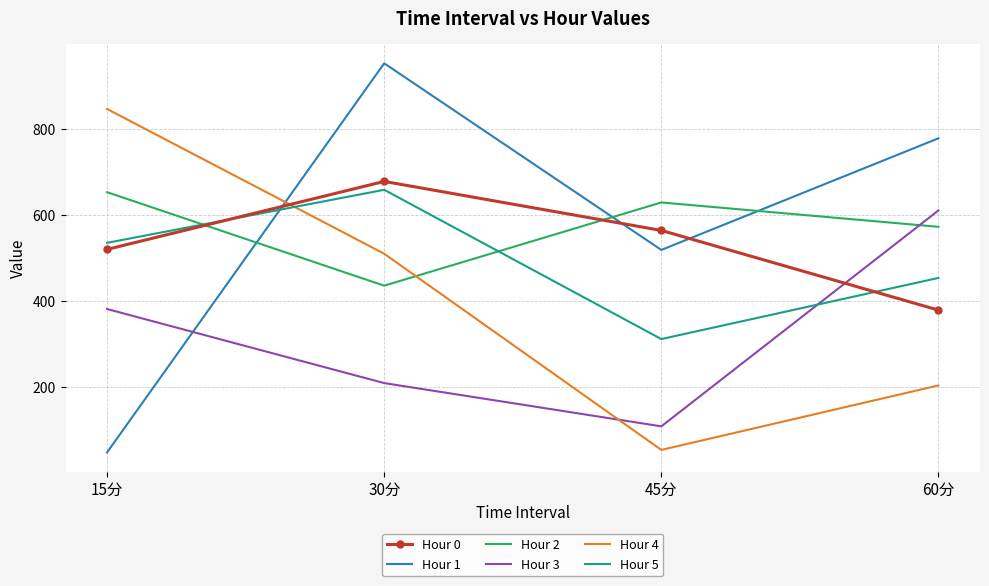

What is the difference between the maximum and minimum values in the Hour 0 series?

298.9